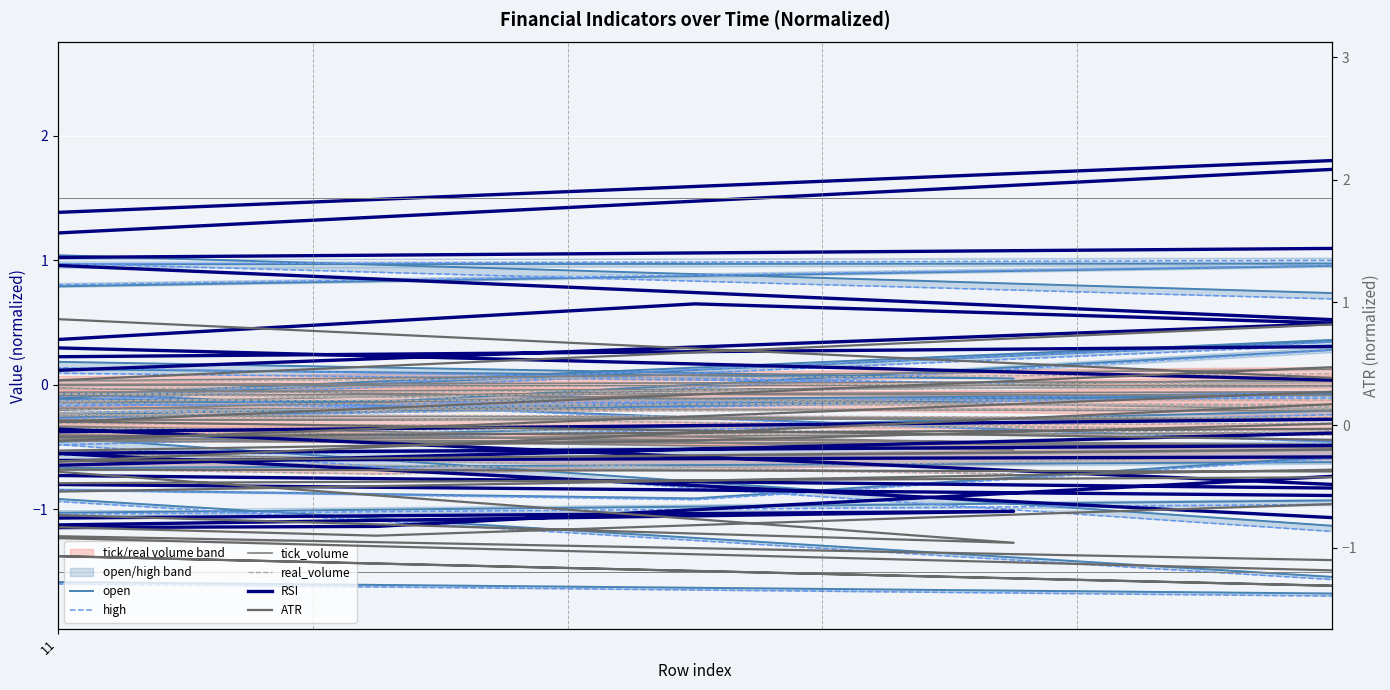

How many values in high are below zero?

20